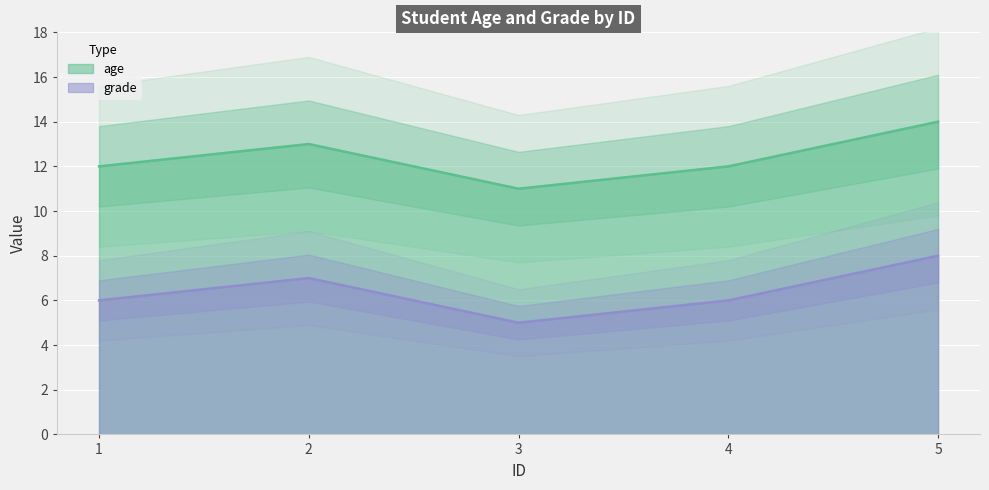

Reading left to right, what are all the values shown in this chart?

age: 12	13	11	12	14
grade: 6	7	5	6	8